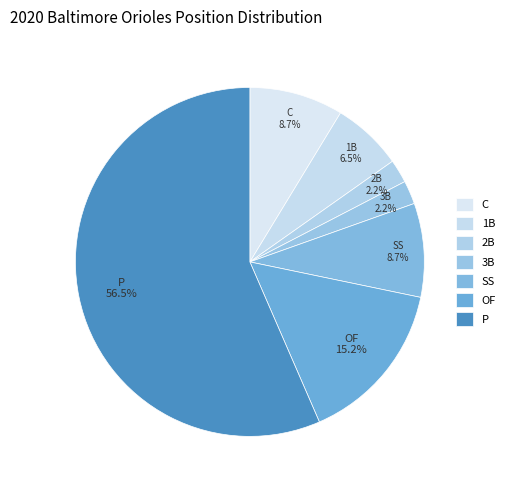

The 3B slice represents 2% of the pie. True or false?

True